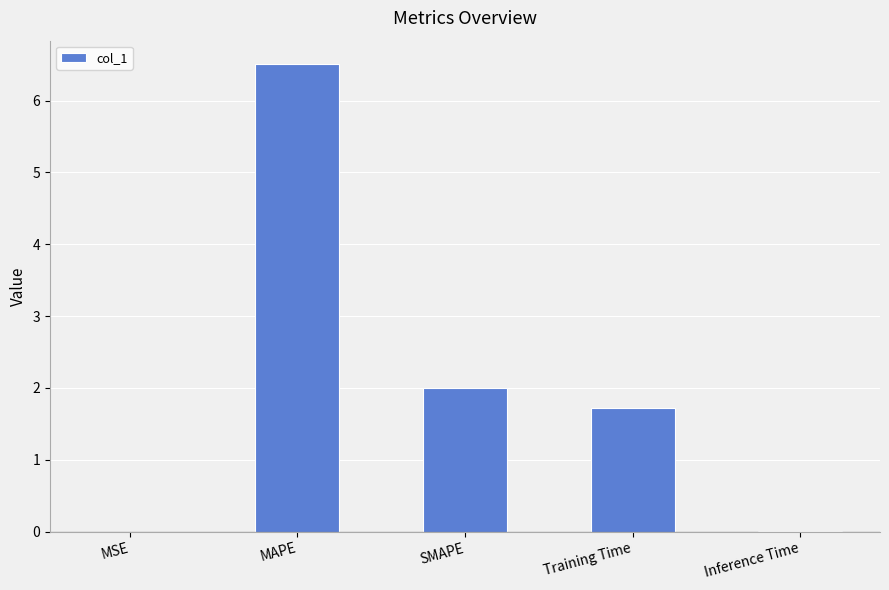

True or false: the data shows 3.4 at MAPE.

False